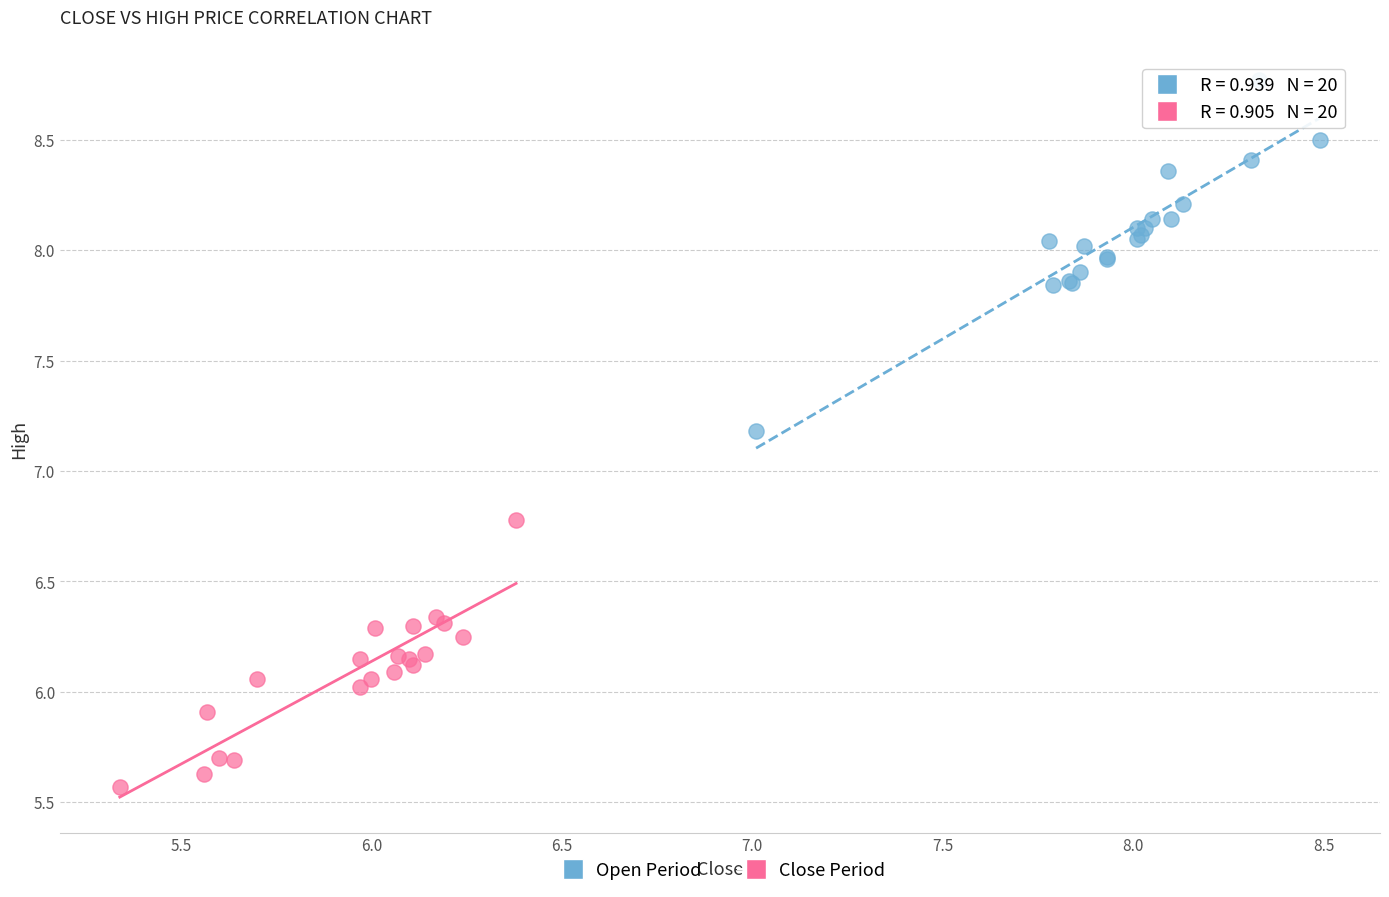

Which series reaches the minimum Y coordinate?

Close Period